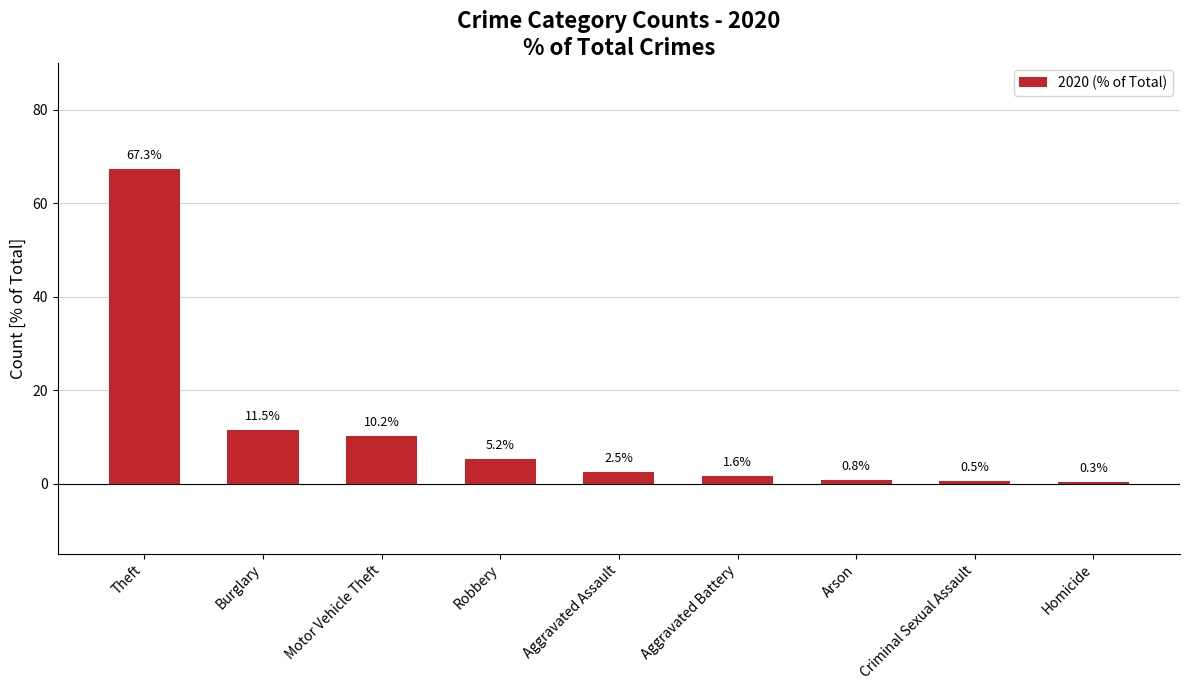

What is the greatest value displayed?

67.3